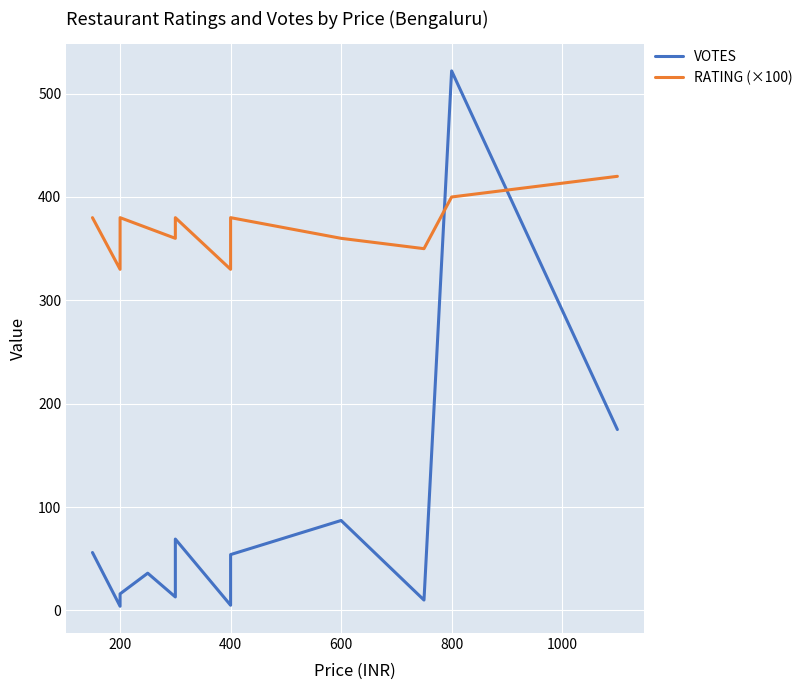

Reading left to right, what are all the values shown in this chart?

VOTES: 56	4	16	36	13	69	5	8	14	25	54	87	10	522	175
RATING (×100): 380	330	380	370	360	380	330	340	350	370	380	360	350	400	420